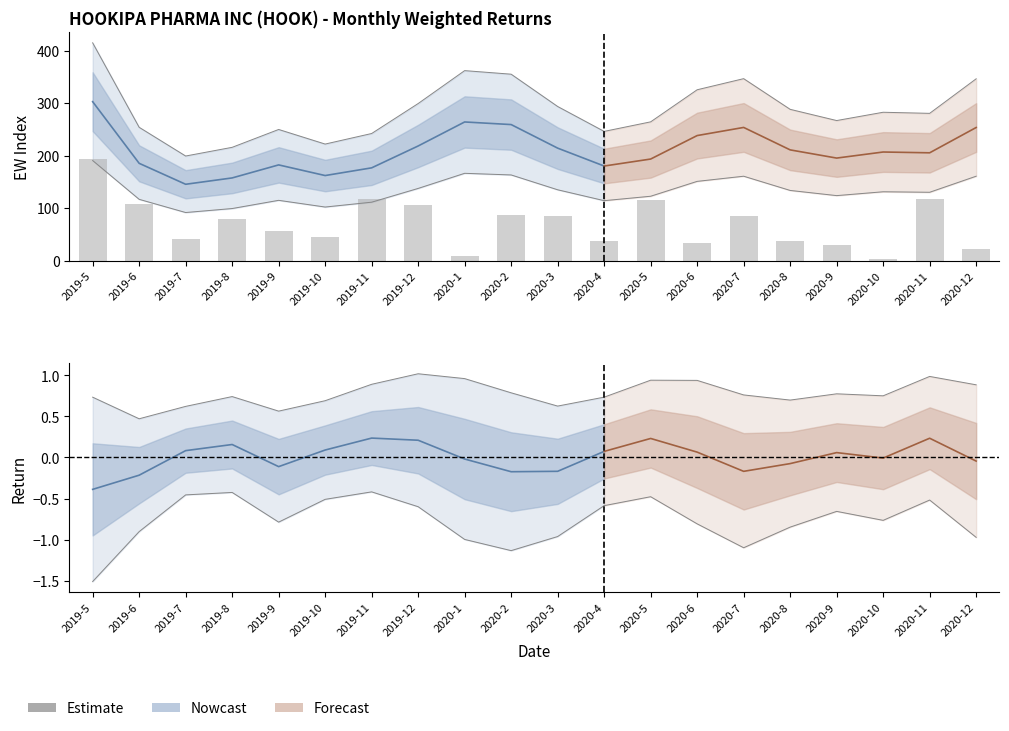

What is the difference between the maximum and minimum values?

190.3